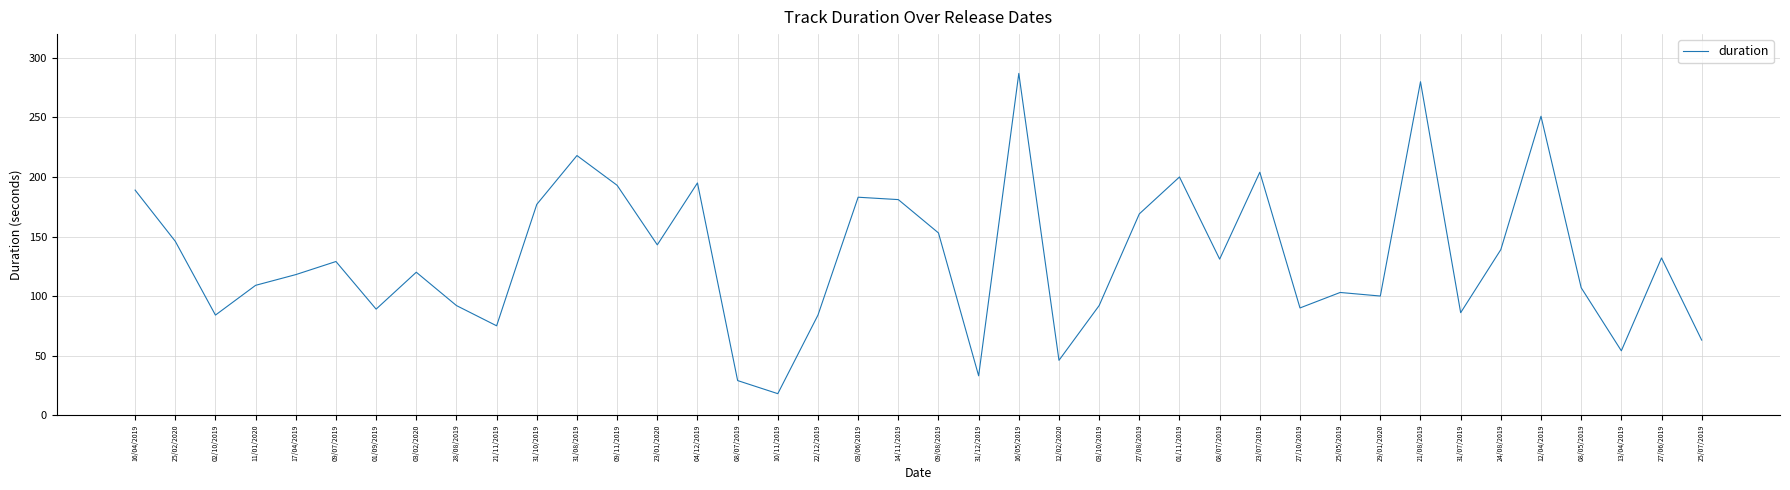

How many lines are shown in the chart?

1